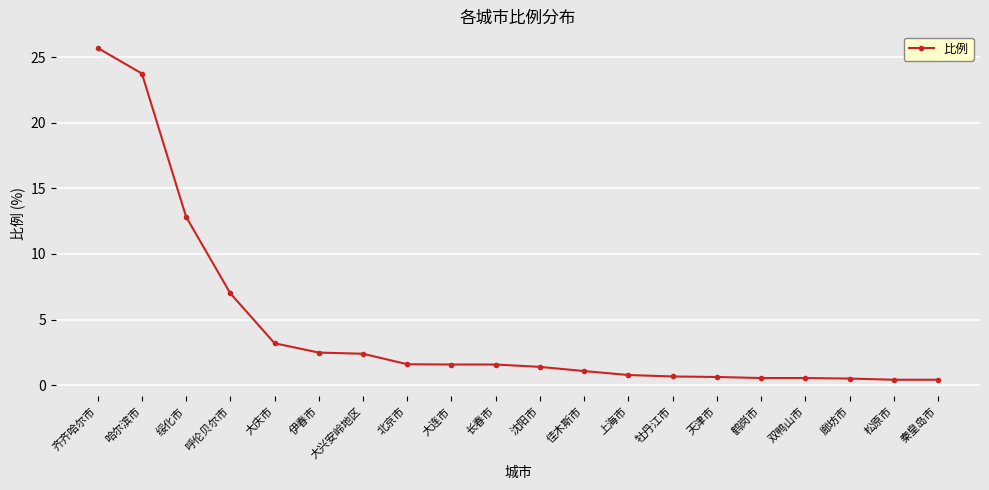

Where does the data first go above 1?

齐齐哈尔市